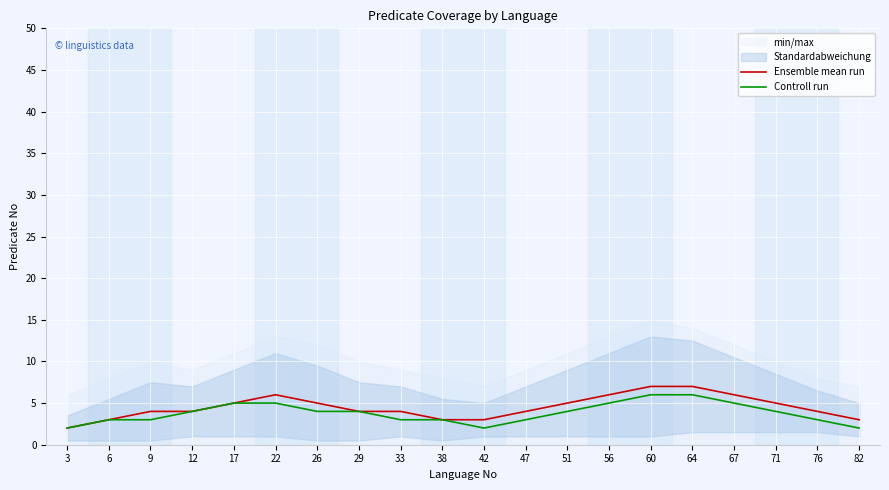

At which category does Ensemble mean run reach its first local peak?

22